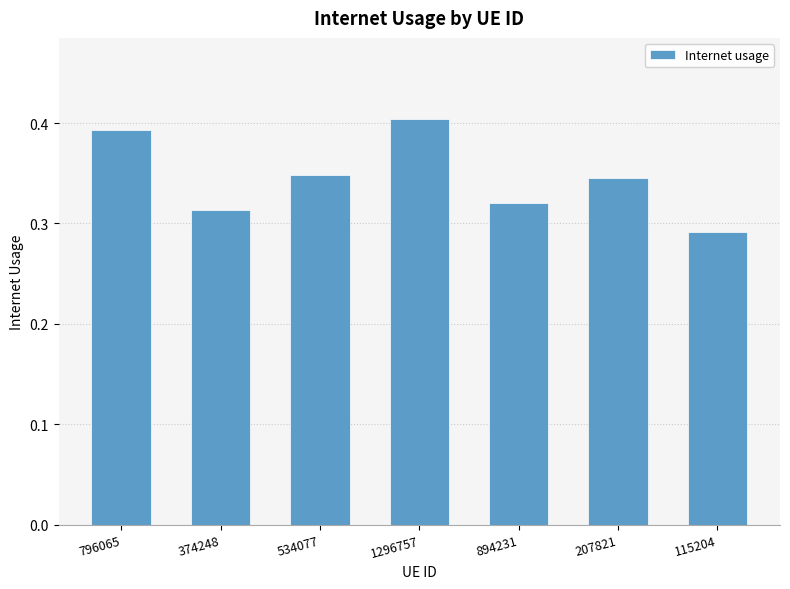

True or false: the data shows 0.2 at 796065.

False